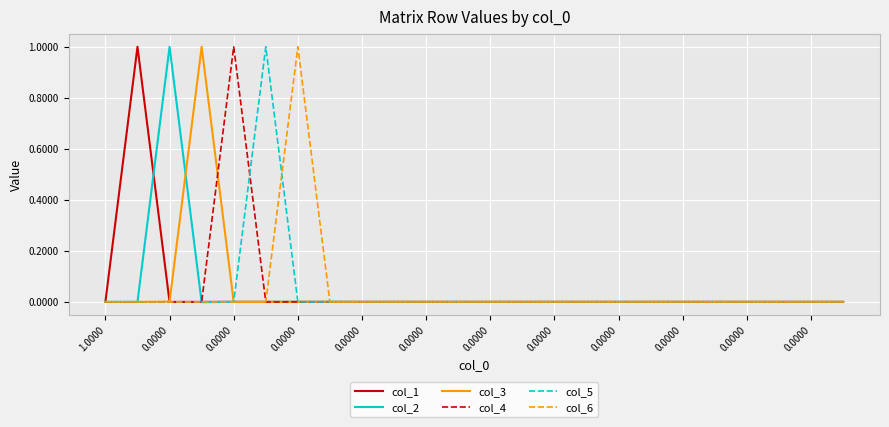

What are all the series names shown in the legend?

col_1, col_2, col_3, col_4, col_5, col_6